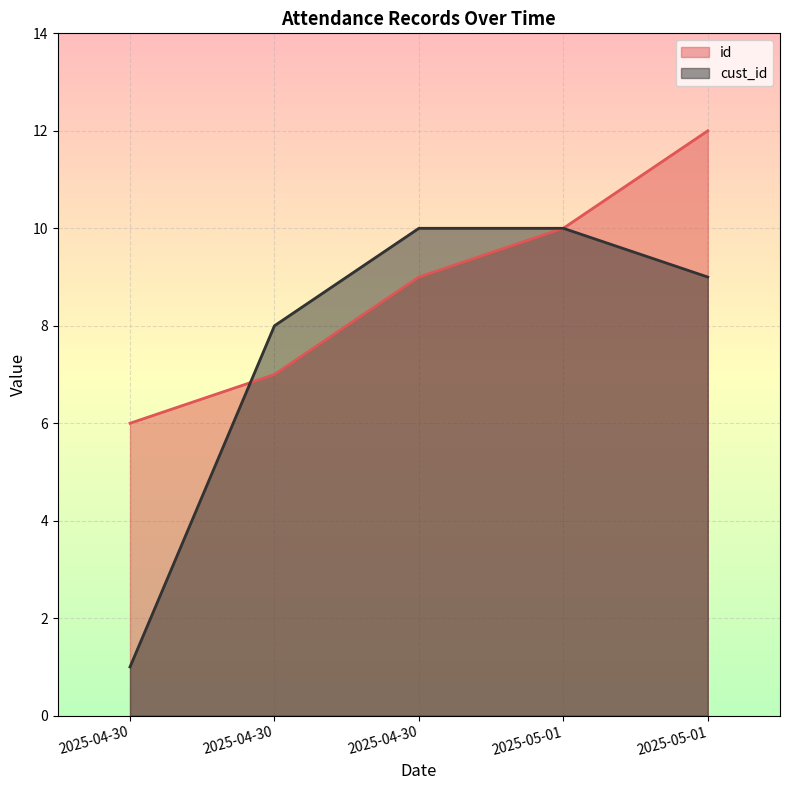

Is it true that cust_id equals 4 at 2025-04-30?

False